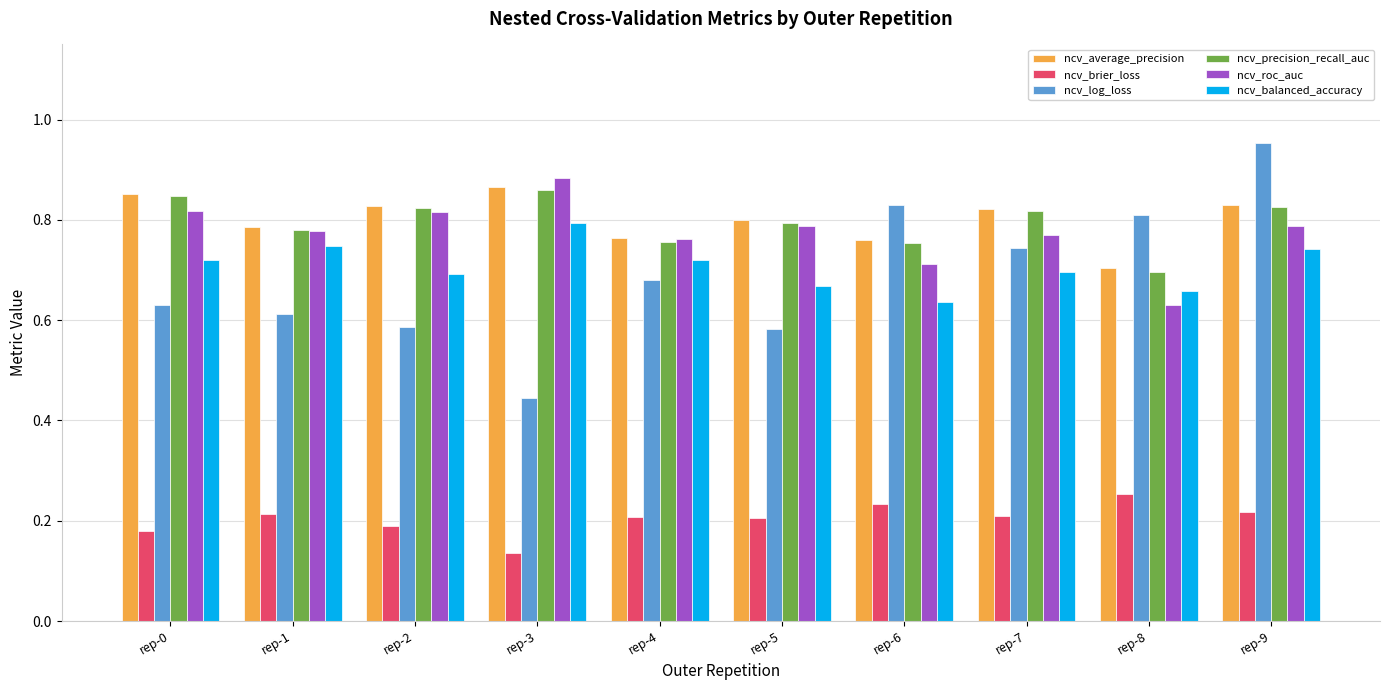

True or false: ncv_brier_loss has a value of 0.2 at rep-0.

True